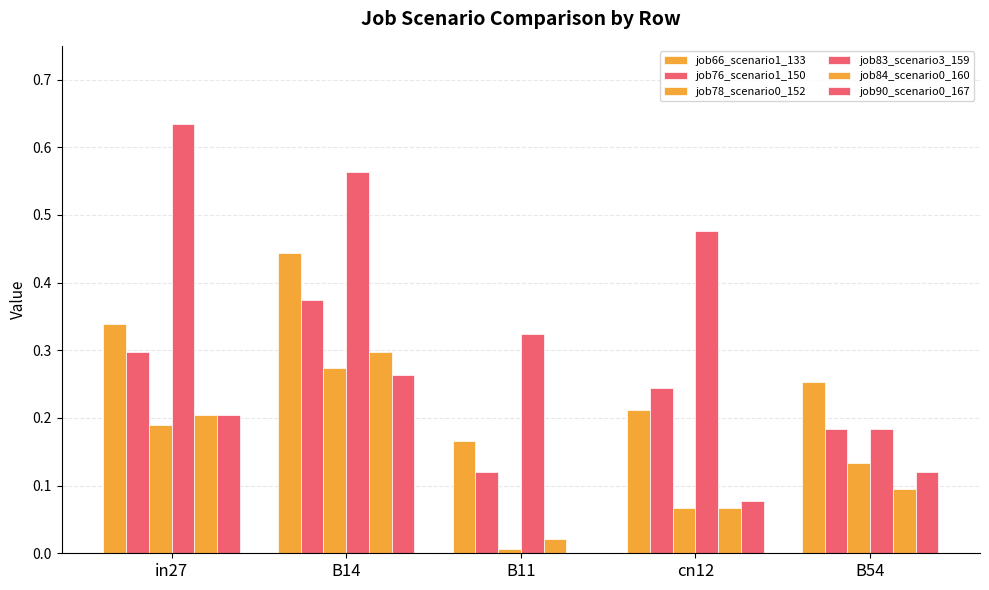

What is the difference between the second highest and second lowest values in the job84_scenario0_160 series?

0.1